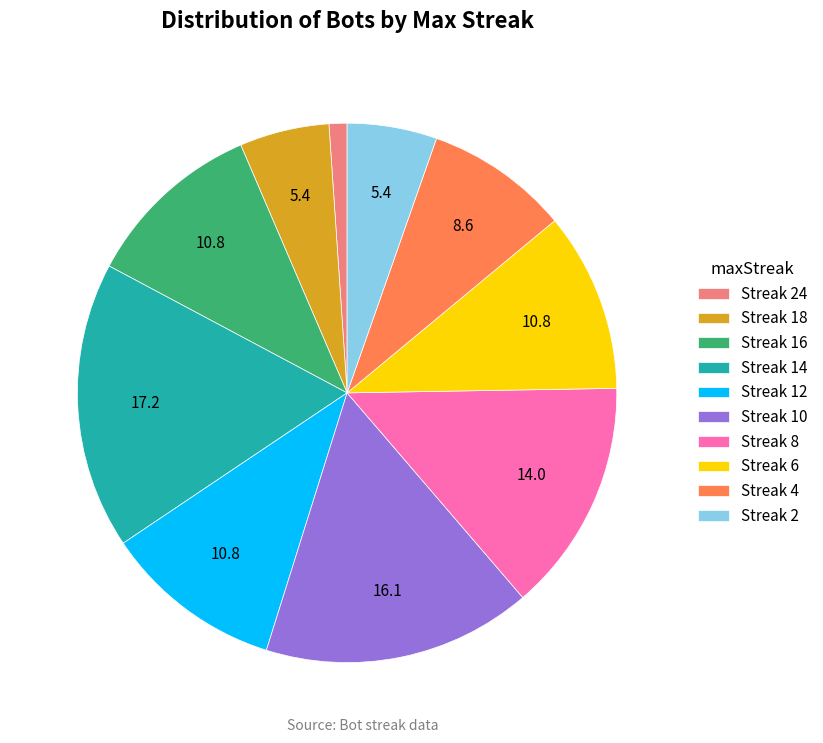

Which slice is the largest?

Streak 14